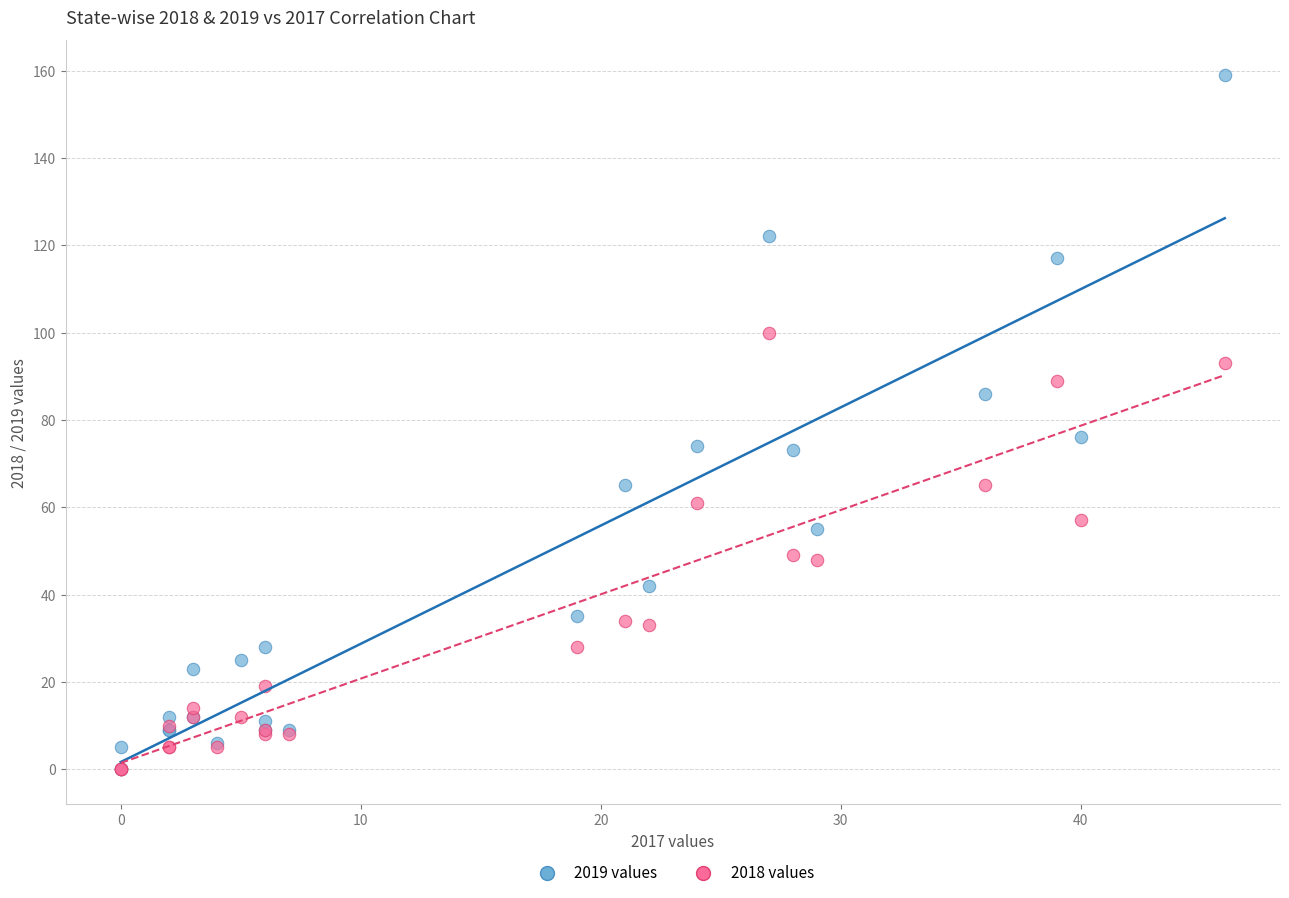

In the 2019 values series, what Y value is closest to 79?

76